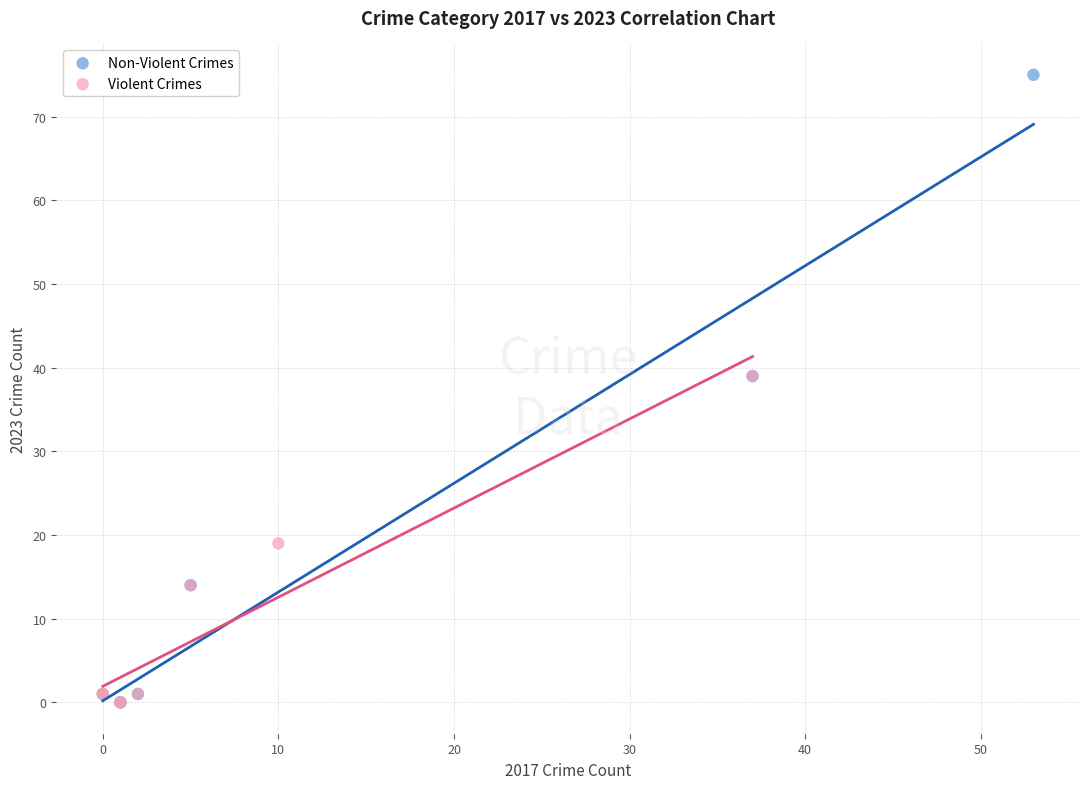

What are all the series names shown in the legend?

Non-Violent Crimes, Violent Crimes